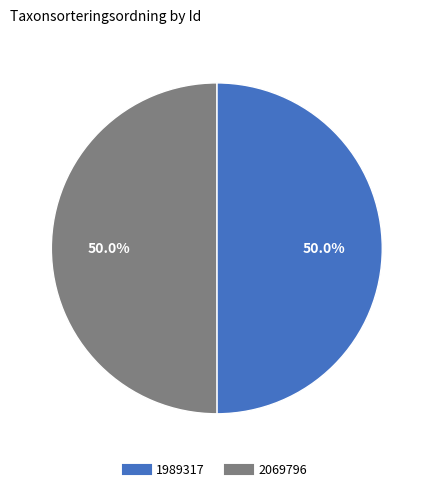

The 1989317 slice represents 50% of the pie. True or false?

True